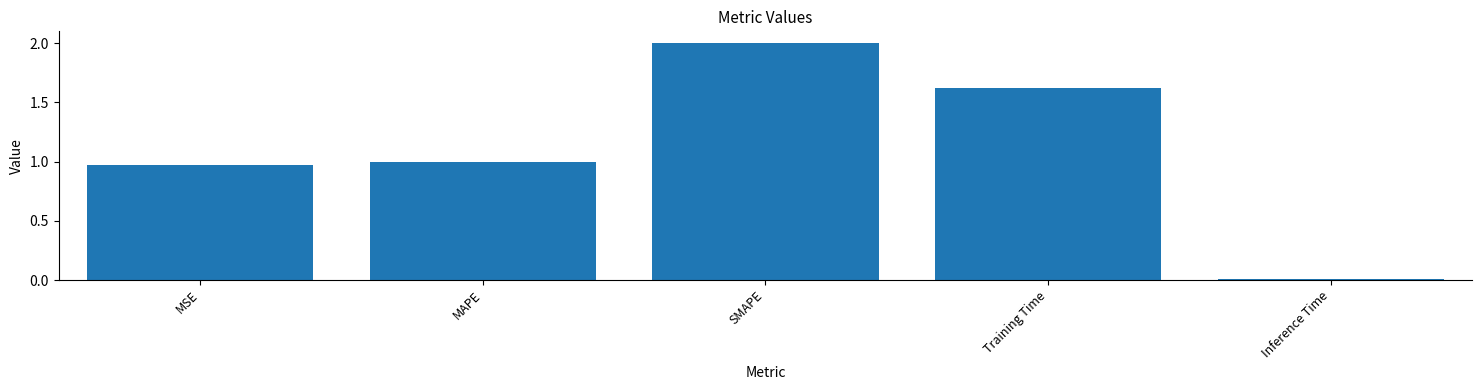

What is the difference between the maximum and minimum values?

2.0